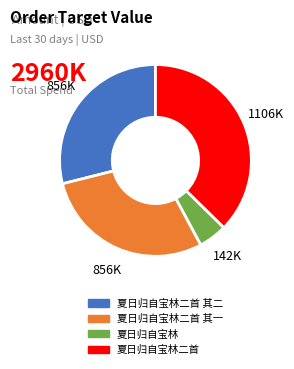

Does any single category account for the majority?

No